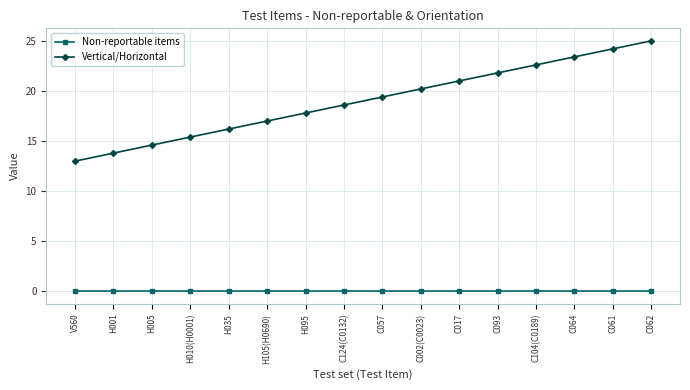

Rank the series by their average value, from highest to lowest.

Vertical/Horizontal, Non-reportable items